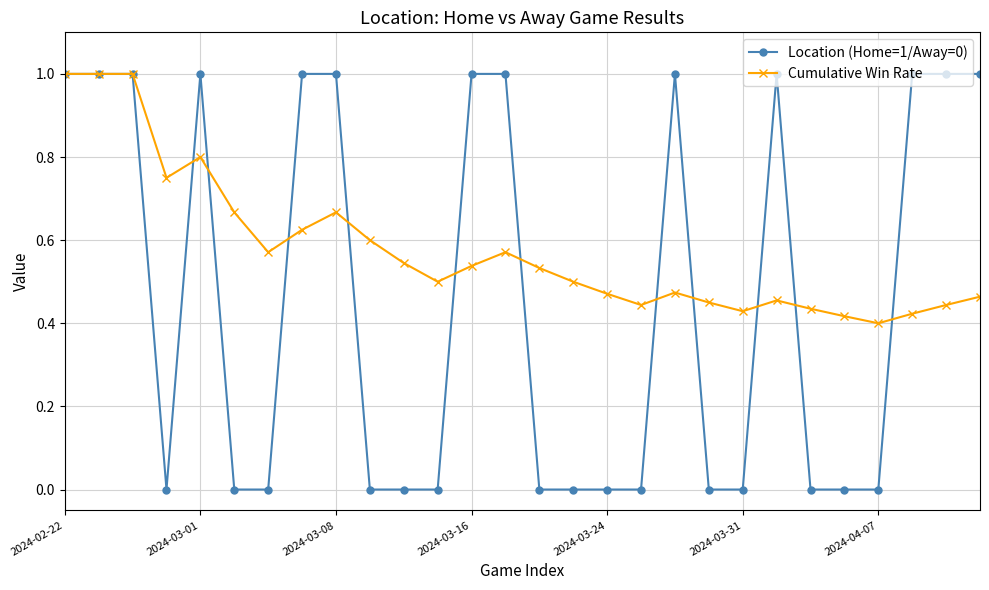

What is the highest value of the Cumulative Win Rate series?

1.0